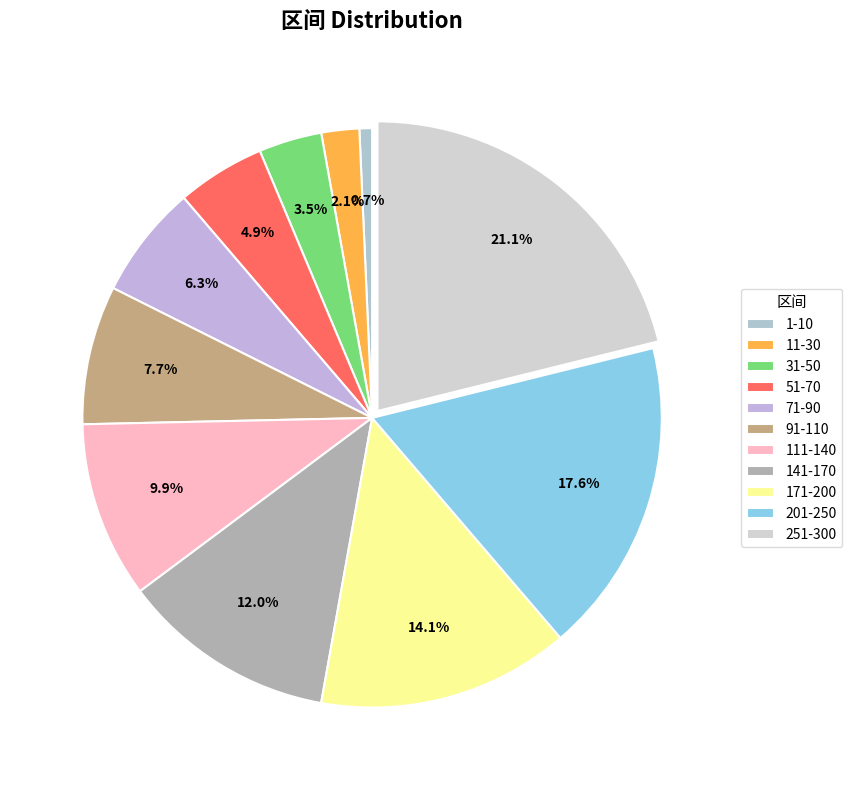

To the nearest percent, what is the difference between the largest and smallest slice percentages?

20%